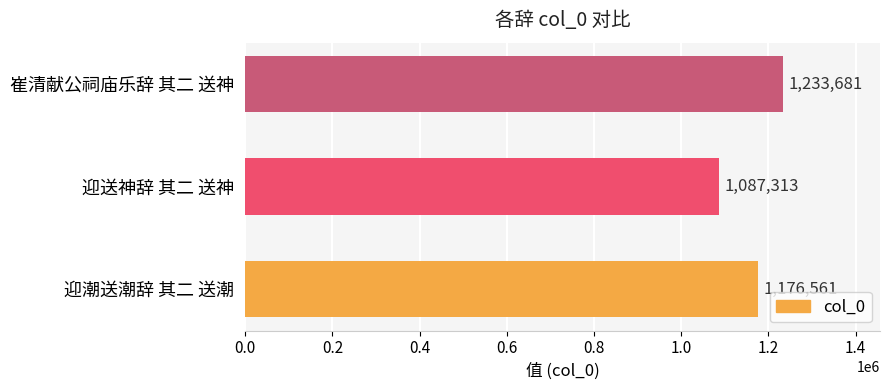

What is the smallest value displayed?

1087313